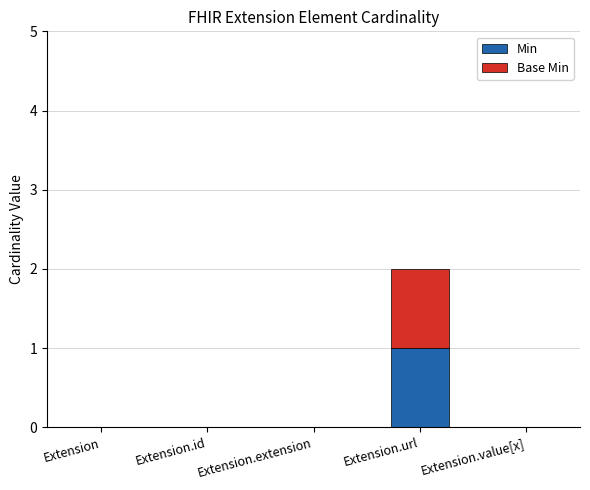

Reading left to right, what are the values for Min?

Extension=0	Extension.id=0	Extension.extension=0	Extension.url=1	Extension.value[x]=0